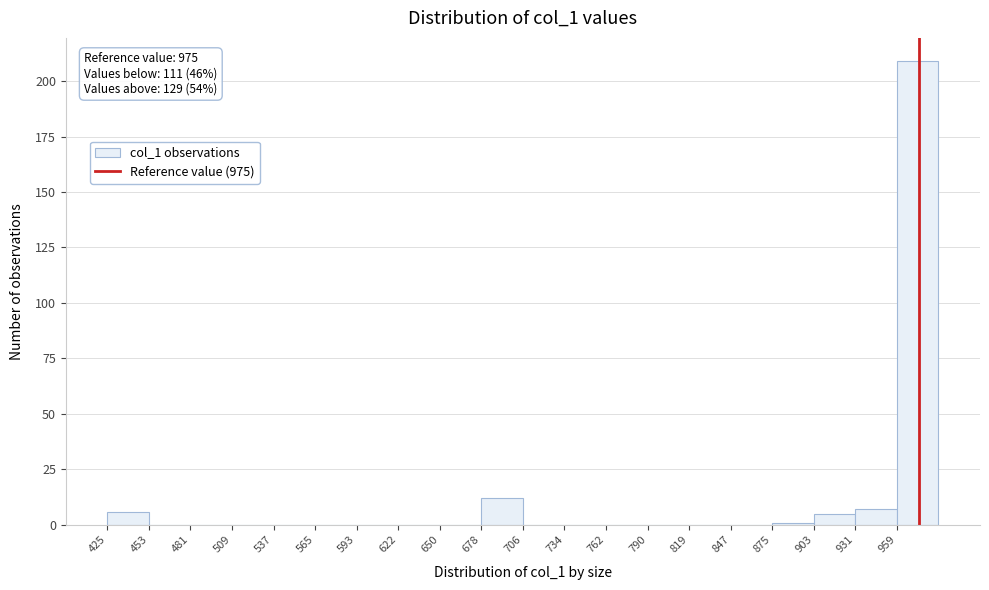

Over which range of the x-axis is the bar tallest?

960 to 990